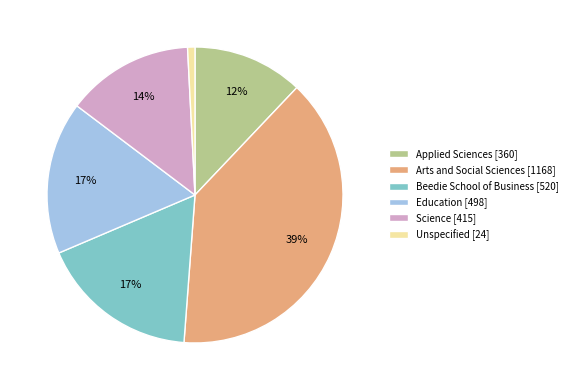

To the nearest percent, what is the difference between the Unspecified and Applied Sciences slice percentages?

11%